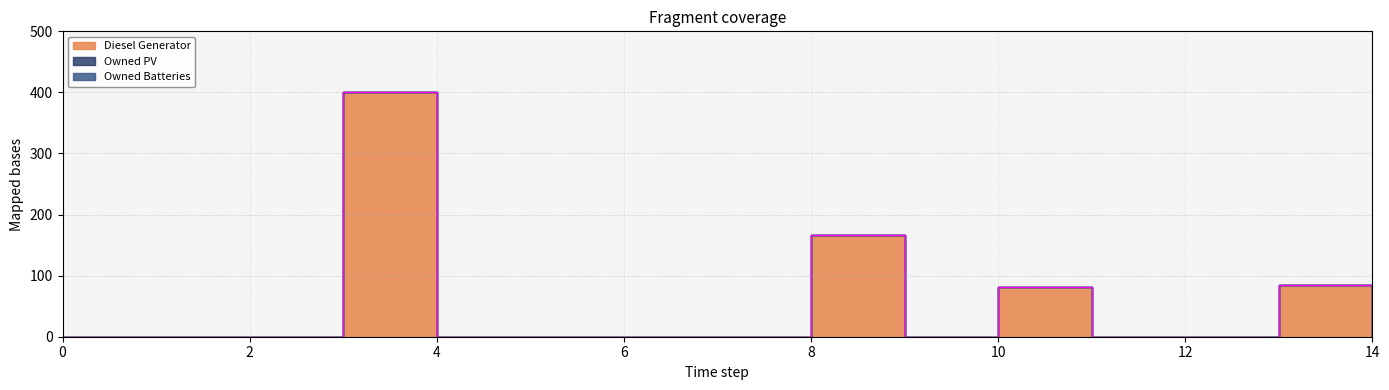

Reading right to left, list all the values displayed in this chart.

Diesel Generator: 14=0.0	13=85.0	12=0.0	11=0.0	10=81.0	9=0.0	8=166.0	7=0.0	6=0.0	5=0.0	4=0.0	3=400.0	2=0.0	1=0.0	0=0.0
Owned PV: 14=0.0	13=0.0	12=0.0	11=0.0	10=0.0	9=0.0	8=0.0	7=0.0	6=0.0	5=0.0	4=0.0	3=0.0	2=0.0	1=0.0	0=0.0
Owned Batteries: 14=0.0	13=0.0	12=0.0	11=0.0	10=0.0	9=0.0	8=0.0	7=0.0	6=0.0	5=0.0	4=0.0	3=0.0	2=0.0	1=0.0	0=0.0